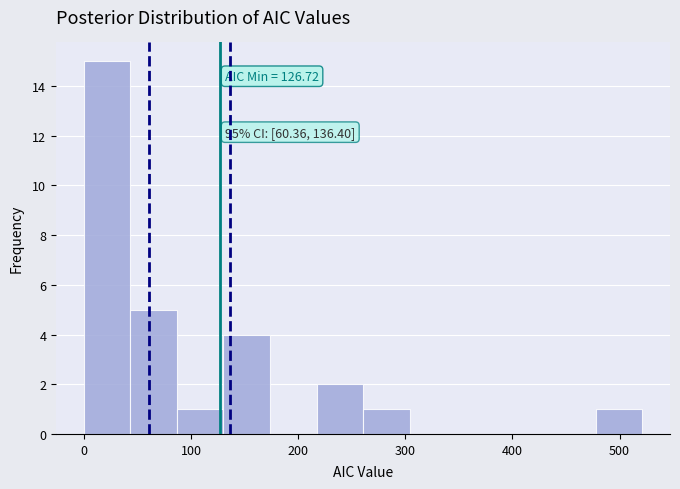

Which range on the x-axis has the tallest bar?

0 to 40